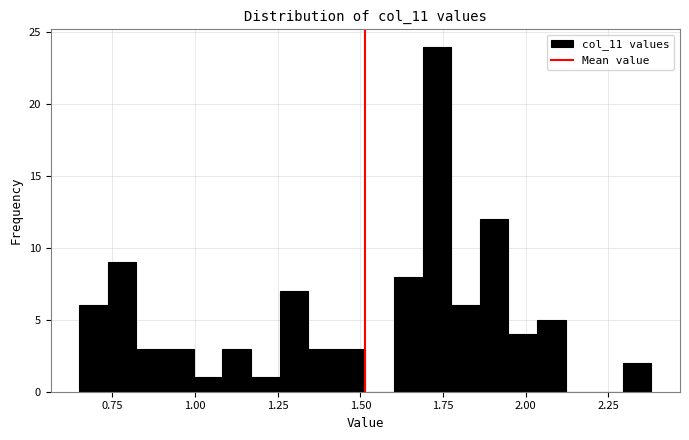

Read against the x-axis, roughly where is the centre of the tallest bar?

1.75